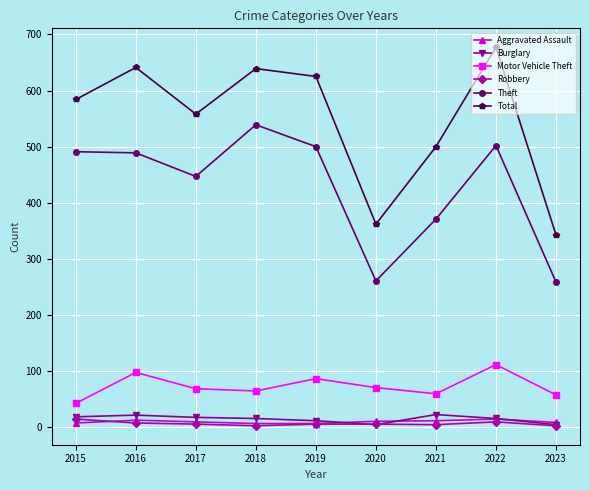

True or false: Motor Vehicle Theft and Total cross at least once.

False